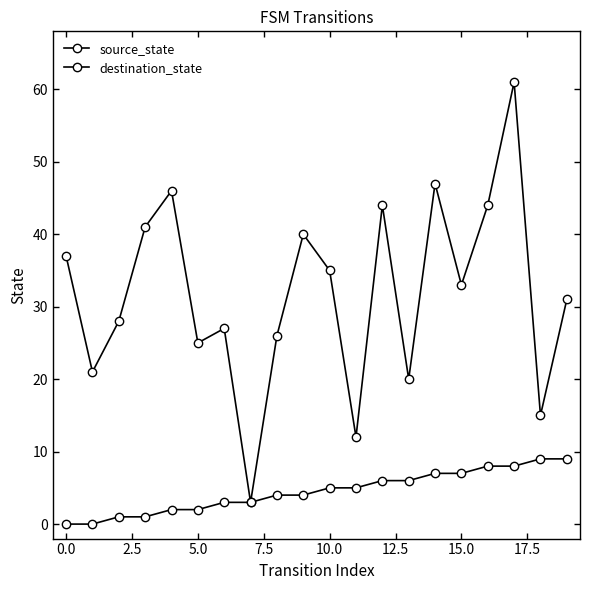

Rank the series by their average value, from highest to lowest.

destination_state, source_state